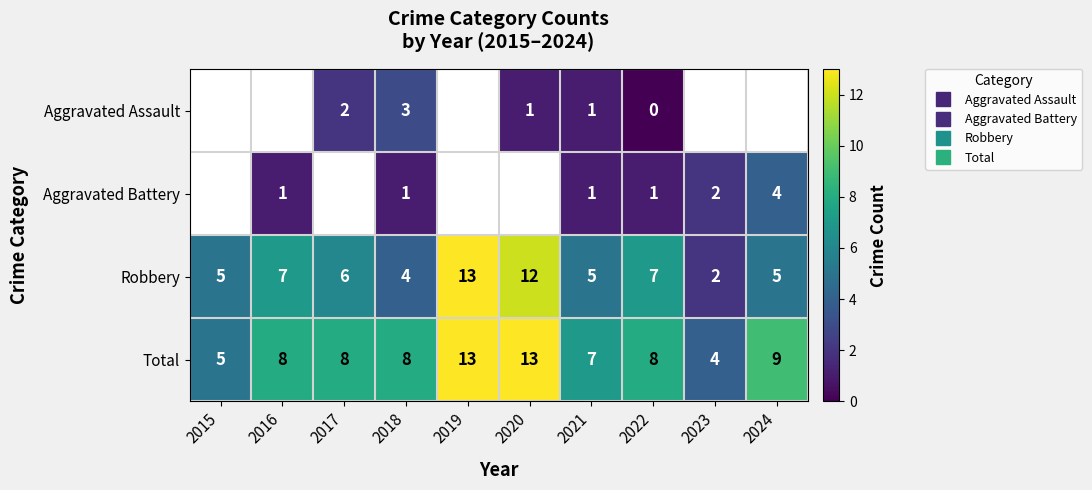

How many values in the Robbery series exceed 6?

4